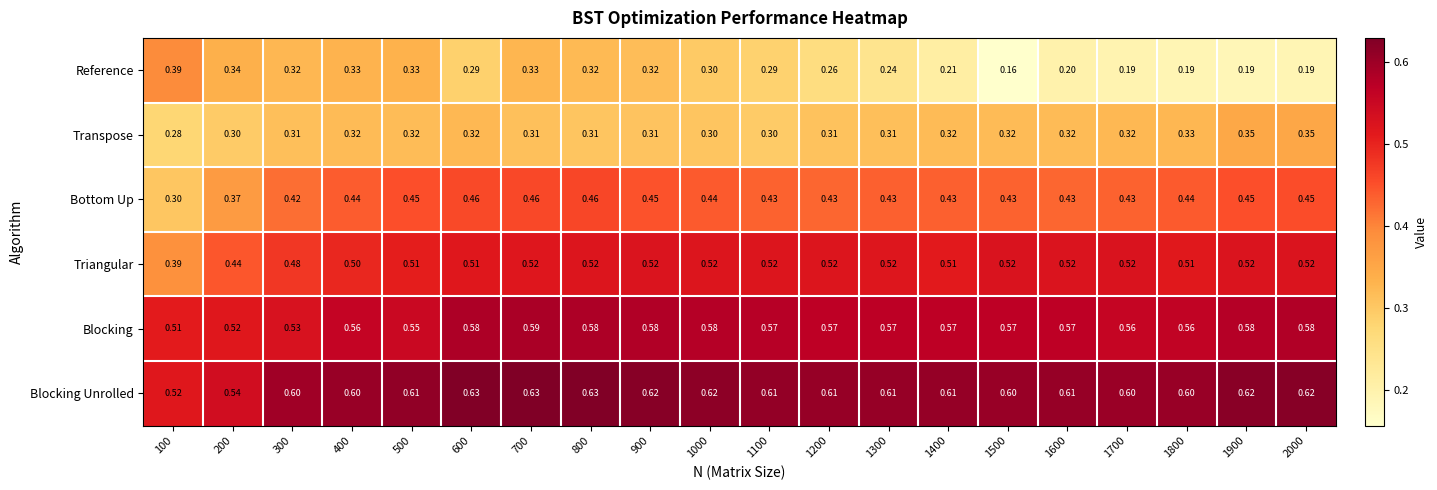

How many data points does each series have?

20